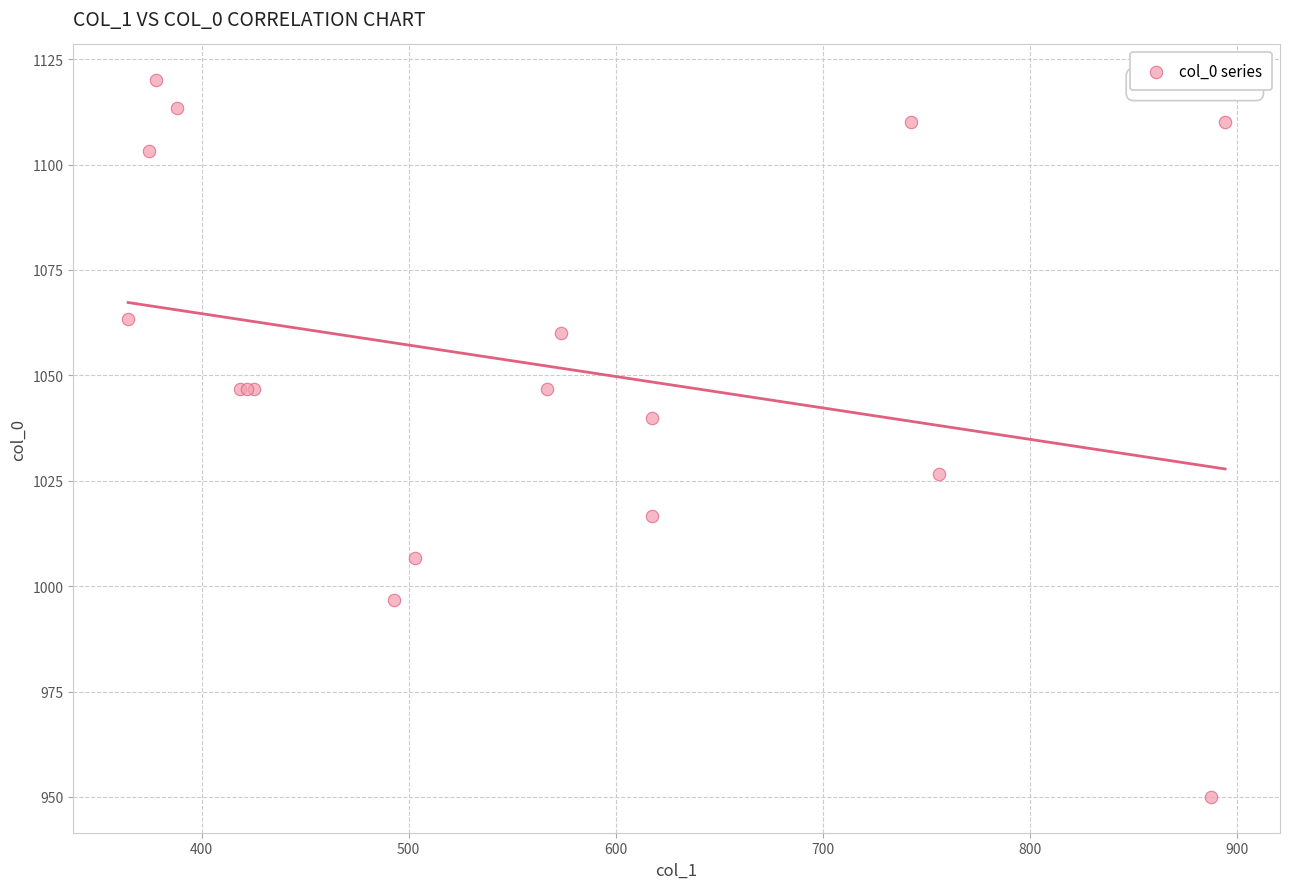

What Y value in the scatter plot is closest to 1035?

1040.0